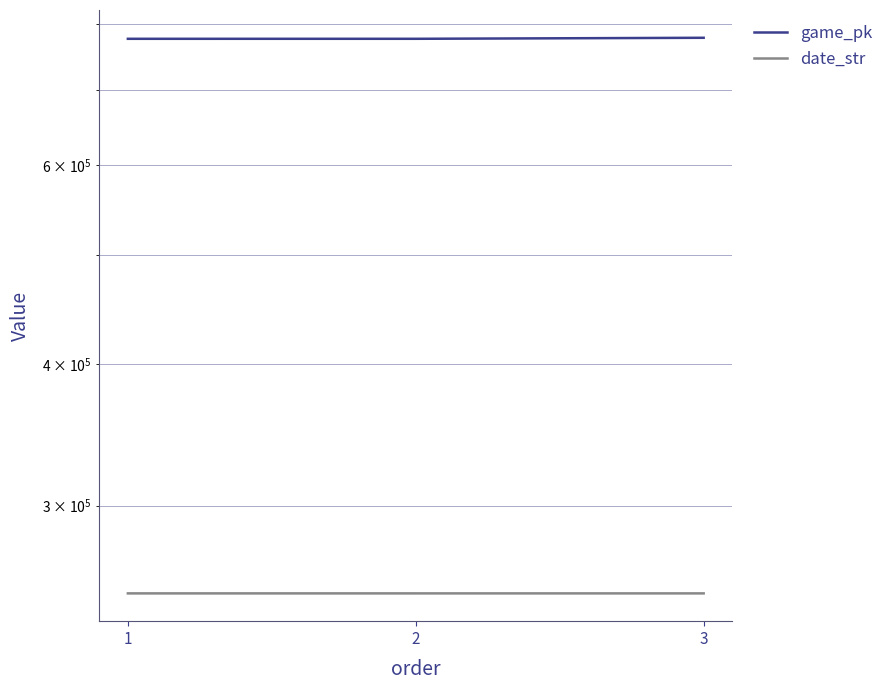

Which category has the highest value across all series?

3